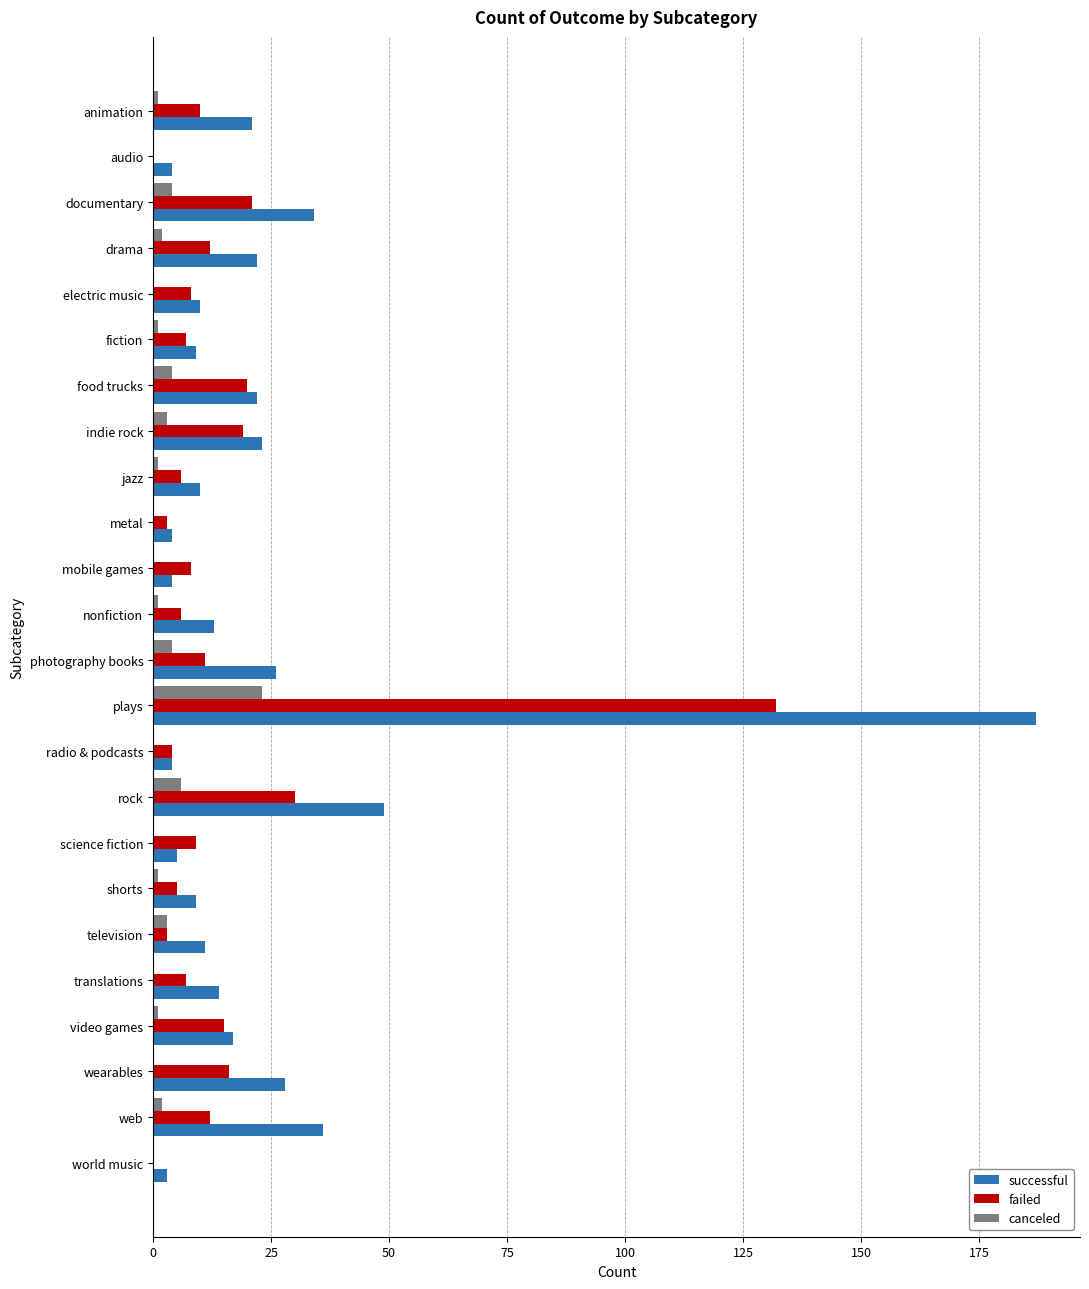

Which category has the highest value across all series?

plays